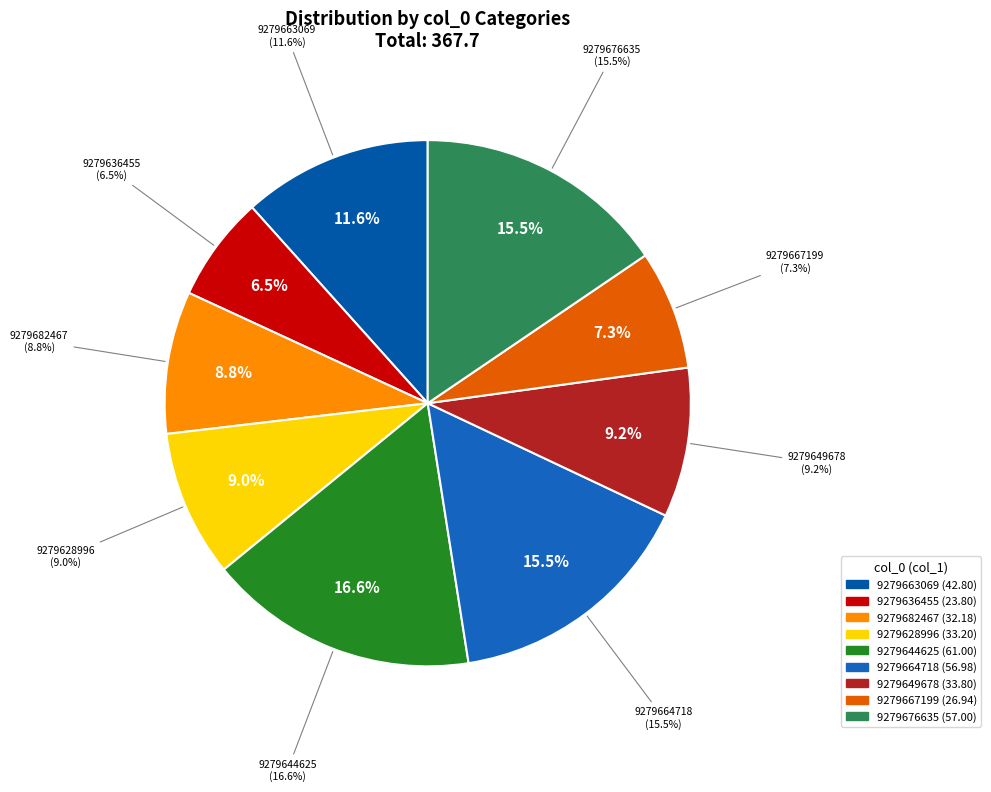

Is there a majority slice in this chart?

No